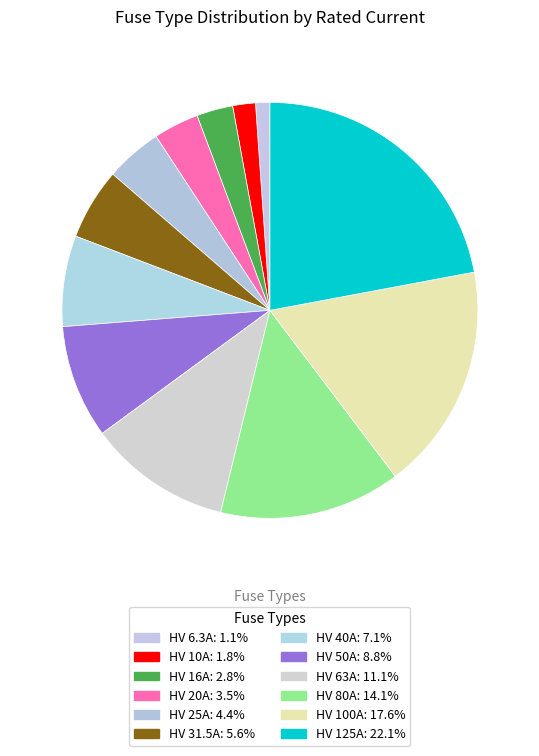

Rank the categories by value from lowest to highest.

HV 6.3A, HV 10A, HV 16A, HV 20A, HV 25A, HV 31.5A, HV 40A, HV 50A, HV 63A, HV 80A, HV 100A, HV 125A